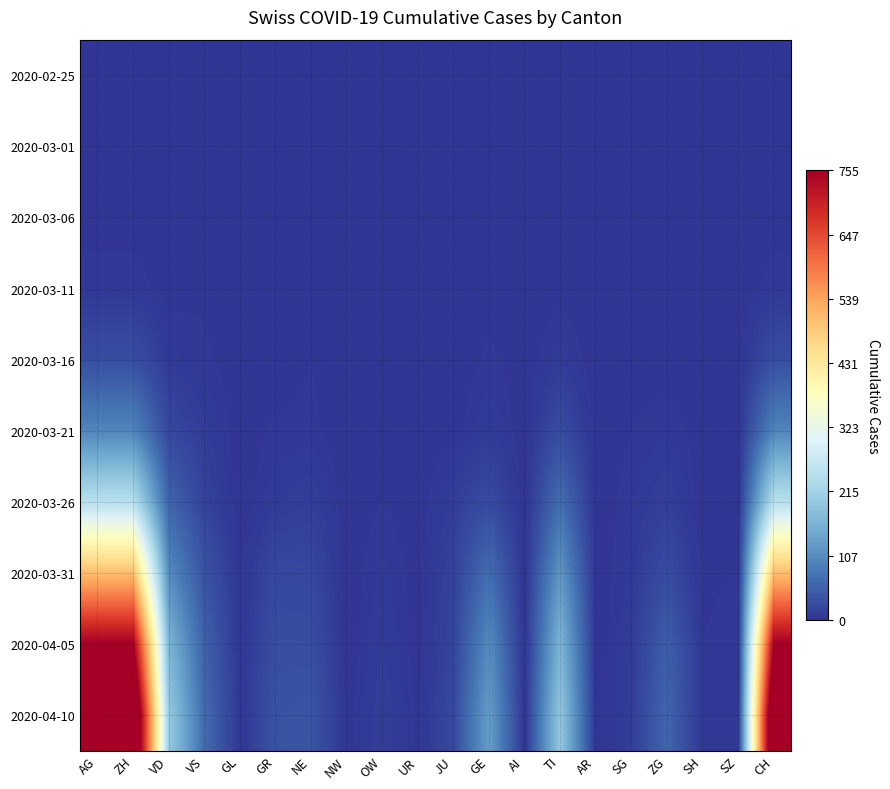

Reading right to left, what are all the values shown in this chart?

2020-02-25: CH=0	SZ=0	SH=0	ZG=0	SG=0	AR=0	TI=0	AI=0	GE=0	JU=0	UR=0	OW=0	NW=0	NE=0	GR=0	GL=0	VS=0	VD=0	ZH=0	AG=0
2020-03-01: CH=0	SZ=0	SH=0	ZG=0	SG=0	AR=0	TI=0	AI=0	GE=0	JU=0	UR=0	OW=0	NW=0	NE=0	GR=0	GL=0	VS=0	VD=0	ZH=0	AG=0
2020-03-06: CH=1	SZ=0	SH=0	ZG=0	SG=0	AR=0	TI=0	AI=0	GE=0	JU=0	UR=0	OW=0	NW=0	NE=0	GR=0	GL=0	VS=0	VD=0	ZH=1	AG=1
2020-03-11: CH=5	SZ=0	SH=0	ZG=0	SG=0	AR=0	TI=1	AI=0	GE=1	JU=0	UR=0	OW=0	NW=0	NE=1	GR=0	GL=0	VS=2	VD=1	ZH=5	AG=5
2020-03-16: CH=30	SZ=1	SH=0	ZG=1	SG=0	AR=0	TI=8	AI=0	GE=4	JU=0	UR=0	OW=1	NW=0	NE=3	GR=0	GL=0	VS=4	VD=7	ZH=30	AG=30
2020-03-21: CH=98	SZ=0	SH=1	ZG=5	SG=3	AR=0	TI=28	AI=0	GE=9	JU=1	UR=0	OW=1	NW=0	NE=4	GR=4	GL=0	VS=10	VD=22	ZH=98	AG=98
2020-03-26: CH=245	SZ=1	SH=0	ZG=13	SG=5	AR=0	TI=67	AI=0	GE=26	JU=11	UR=0	OW=3	NW=0	NE=12	GR=8	GL=0	VS=17	VD=57	ZH=245	AG=245
2020-03-31: CH=504	SZ=3	SH=2	ZG=27	SG=7	AR=0	TI=120	AI=0	GE=68	JU=16	UR=1	OW=7	NW=0	NE=22	GR=23	GL=2	VS=37	VD=105	ZH=504	AG=504
2020-04-05: CH=755	SZ=5	SH=3	ZG=49	SG=9	AR=0	TI=165	AI=0	GE=106	JU=19	UR=1	OW=9	NW=0	NE=30	GR=30	GL=2	VS=53	VD=164	ZH=755	AG=755
2020-04-10: CH=900	SZ=6	SH=4	ZG=58	SG=11	AR=0	TI=195	AI=0	GE=130	JU=24	UR=2	OW=12	NW=1	NE=38	GR=35	GL=3	VS=65	VD=200	ZH=900	AG=900